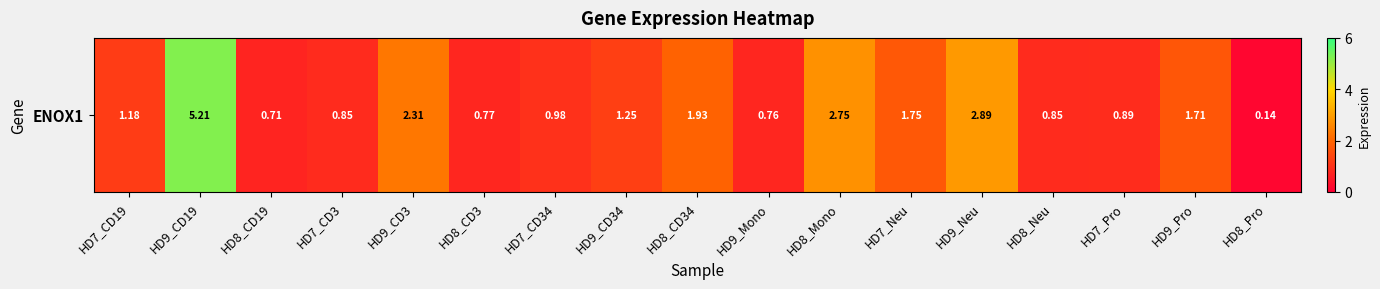

Count the number of categories in the chart.

17